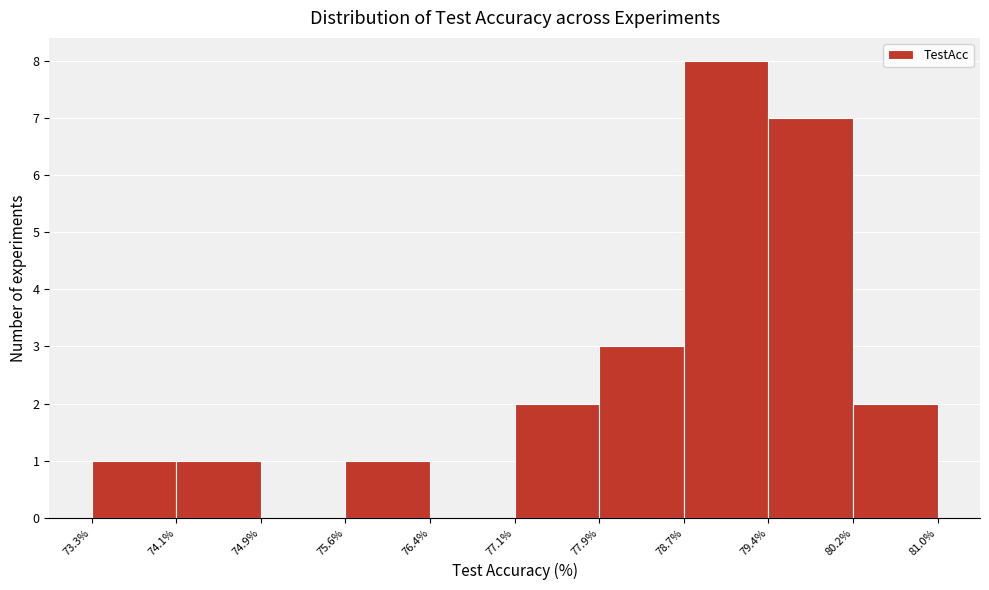

Over which range of the x-axis is the bar tallest?

78.7% to 79.4%